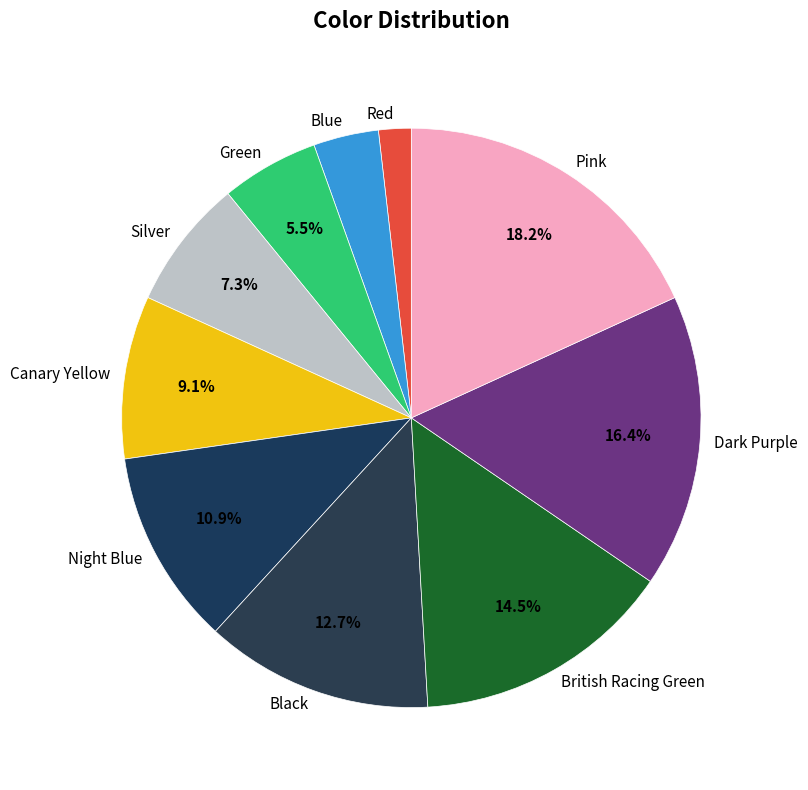

Is it true that Night Blue is 11% of the pie?

True